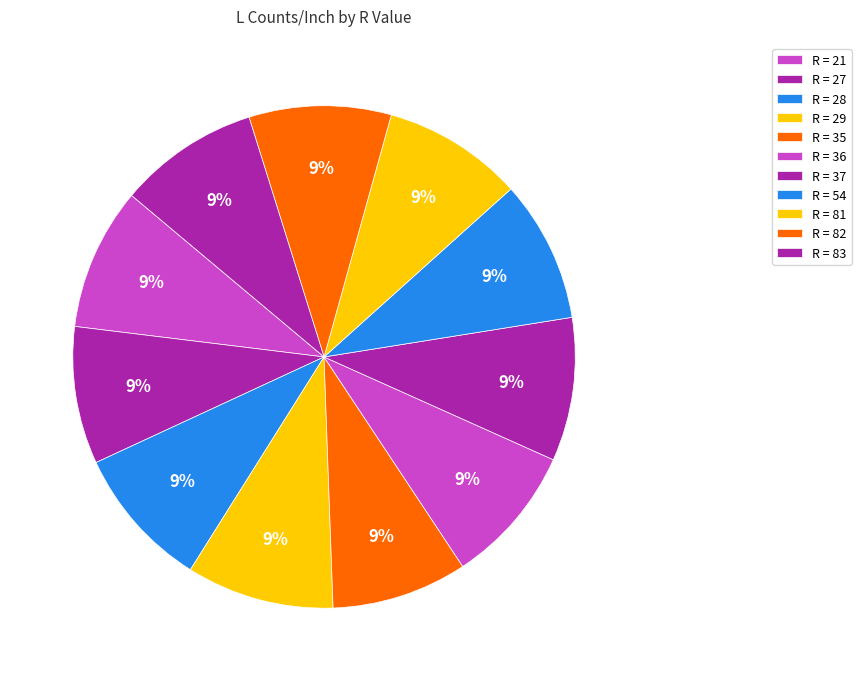

To the nearest percent, what is the average slice percentage?

9%